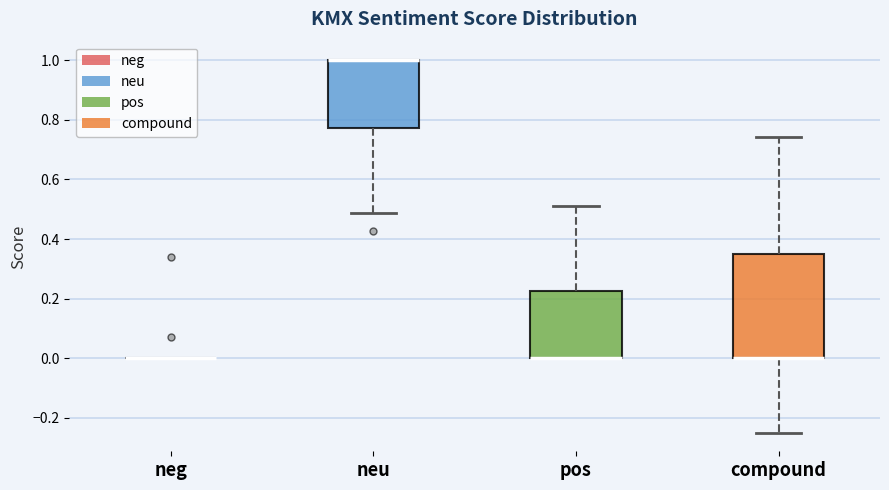

Comparing the boxes themselves (not the whiskers), which one is the tallest?

compound